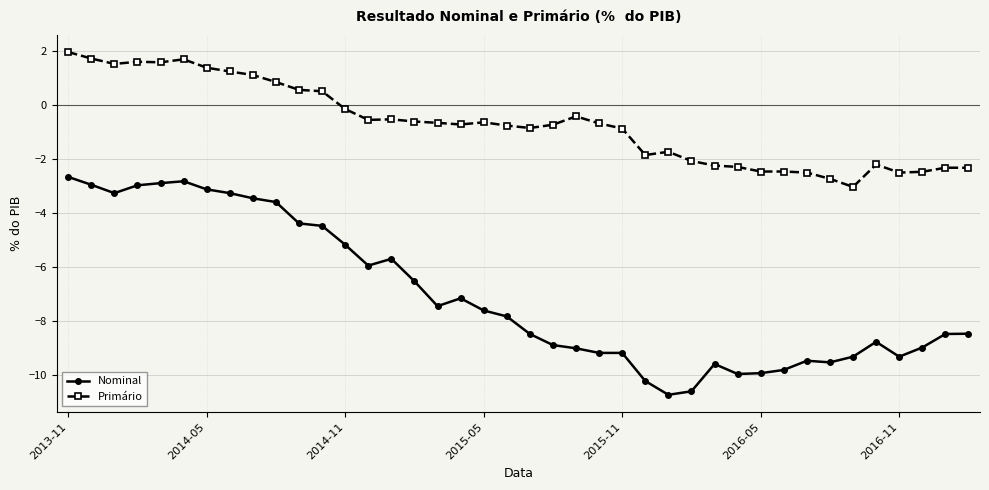

True or false: Primário and Nominal intersect in this chart.

False